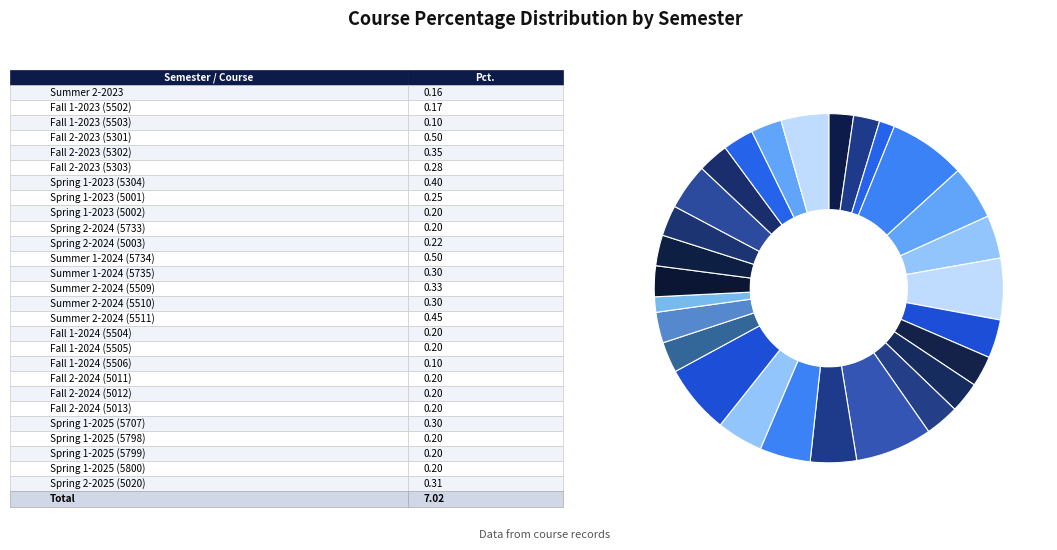

Count the number of slices in the pie.

27